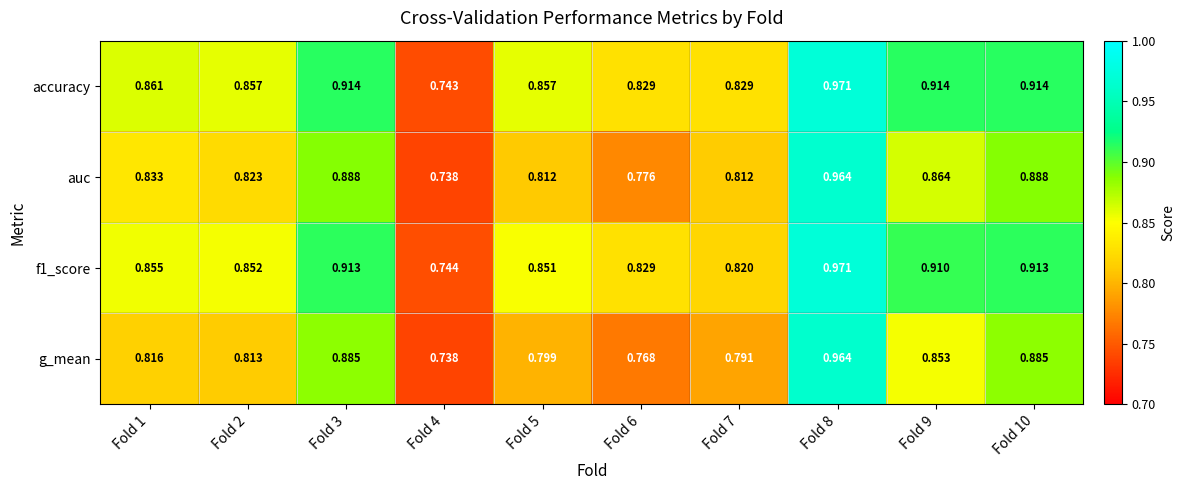

Is the value of g_mean at Fold 5 greater than the value of auc at Fold 1?

No